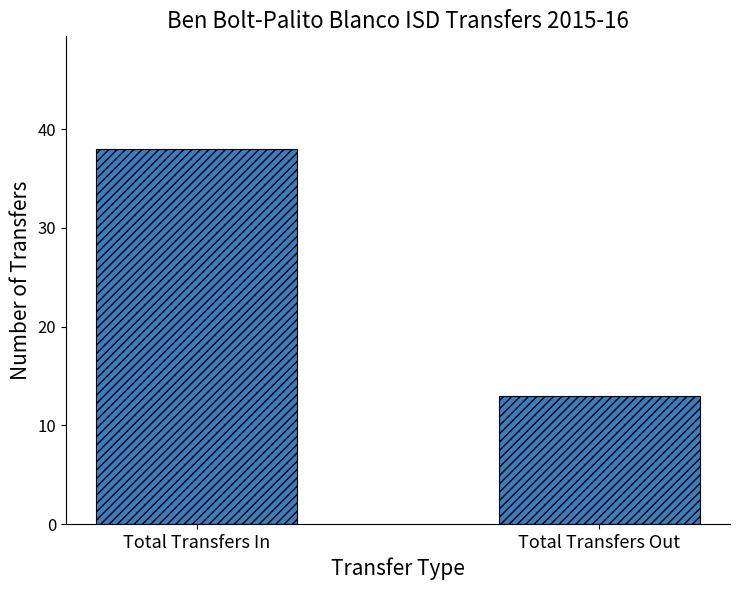

List the labels in order of value, smallest first.

Total Transfers Out, Total Transfers In